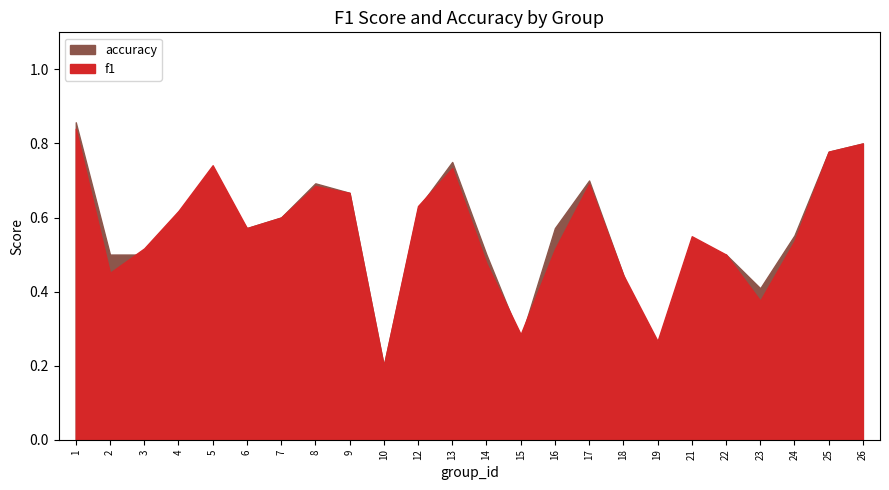

What is the difference between the accuracy values at 23 and 16?

0.2